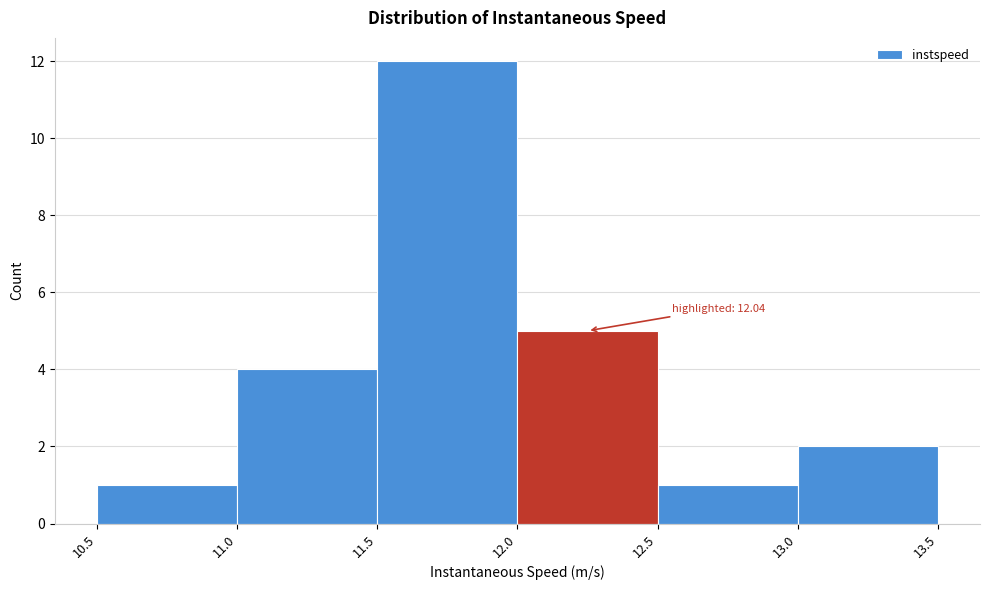

Which range on the x-axis has the tallest bar?

11.5 to 12.0